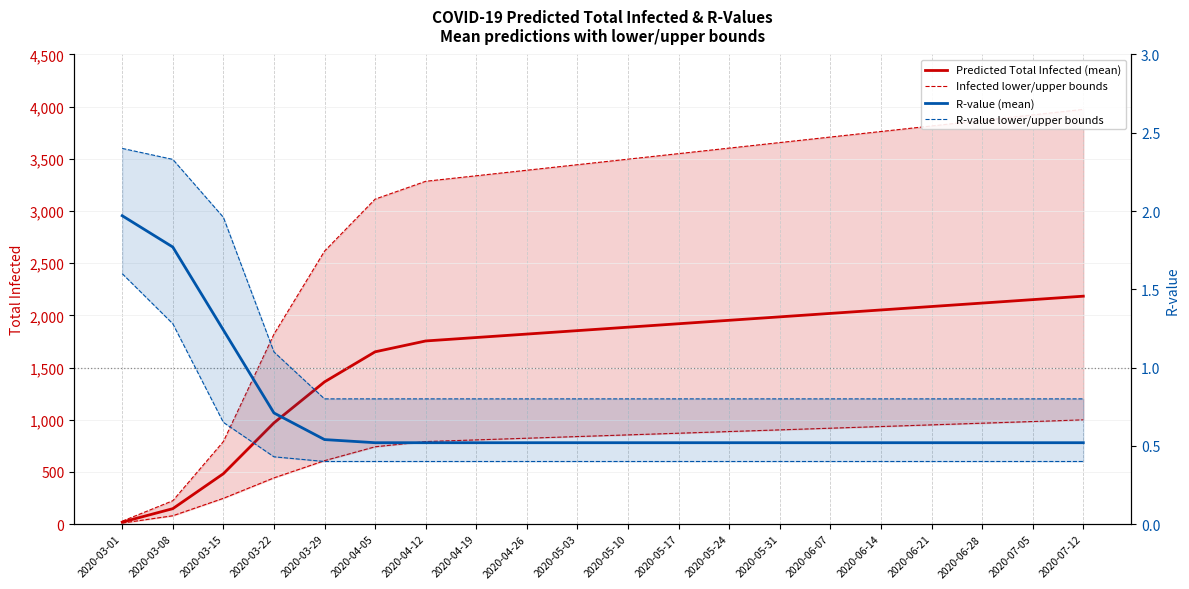

Reading left to right, what are all the values shown in this chart?

Predicted Total Infected (mean): 19.0	148.0	483.0	970.0	1363.0	1651.0	1755.0	1788.0	1821.0	1854.0	1887.0	1920.0	1953.0	1986.0	2019.0	2052.0	2085.0	2118.0	2151.0	2184.0
Predicted Total Infected (lower/upper): 10.0	80.0	247.0	443.0	608.0	741.0	791.0	807.0	823.0	839.0	855.0	871.0	887.0	903.0	919.0	935.0	951.0	967.0	983.0	999.0
R-value (mean): 2.0	1.8	1.2	0.7	0.5	0.5	0.5	0.5	0.5	0.5	0.5	0.5	0.5	0.5	0.5	0.5	0.5	0.5	0.5	0.5
R-value (lower/upper): 1.6	1.3	0.7	0.4	0.4	0.4	0.4	0.4	0.4	0.4	0.4	0.4	0.4	0.4	0.4	0.4	0.4	0.4	0.4	0.4